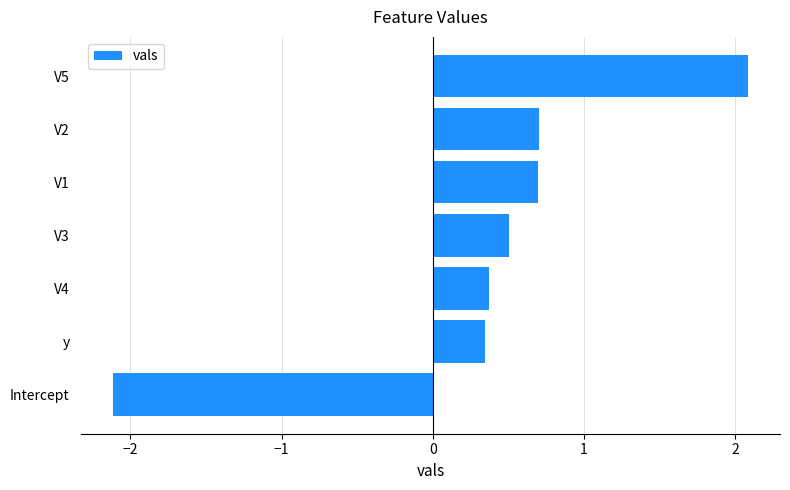

Reading top to bottom, list all the values displayed in this chart.

2.1	0.7	0.7	0.5	0.4	0.3	-2.1